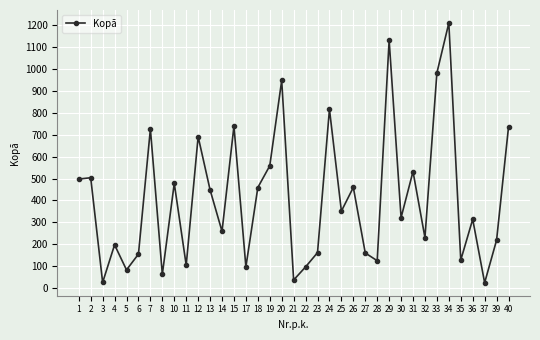

Between 2 and 27, which is larger?

2